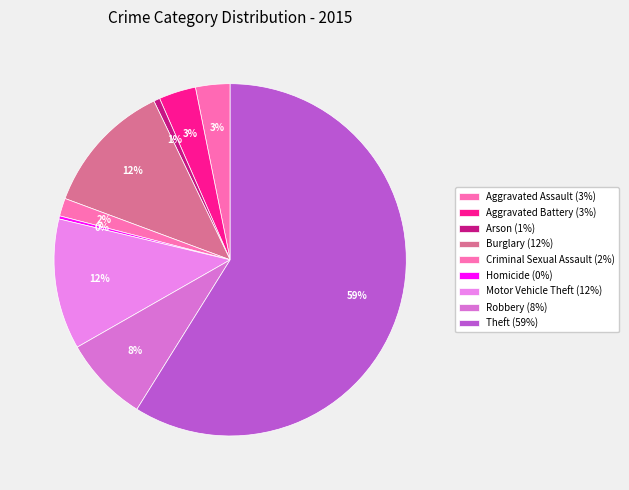

Rank the categories by value from highest to lowest.

Theft, Burglary, Motor Vehicle Theft, Robbery, Aggravated Battery, Aggravated Assault, Criminal Sexual Assault, Arson, Homicide